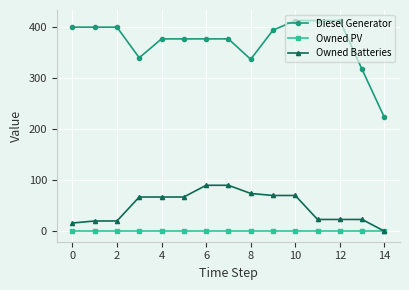

What is the value of the Diesel Generator point at the 7th from the left?

377